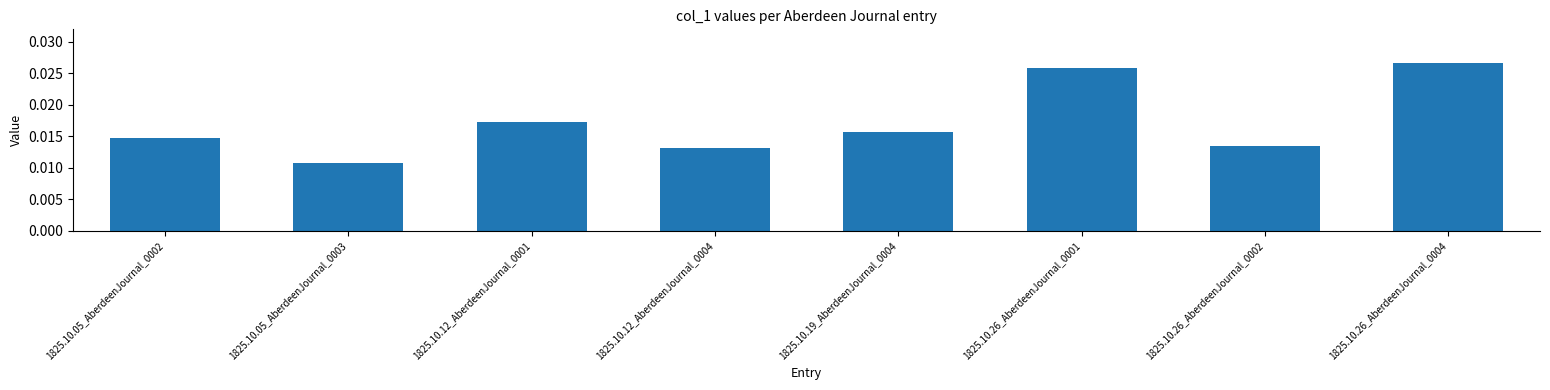

Which has a higher value, 1825.10.12_AberdeenJournal_0004 or 1825.10.26_AberdeenJournal_0001?

1825.10.26_AberdeenJournal_0001